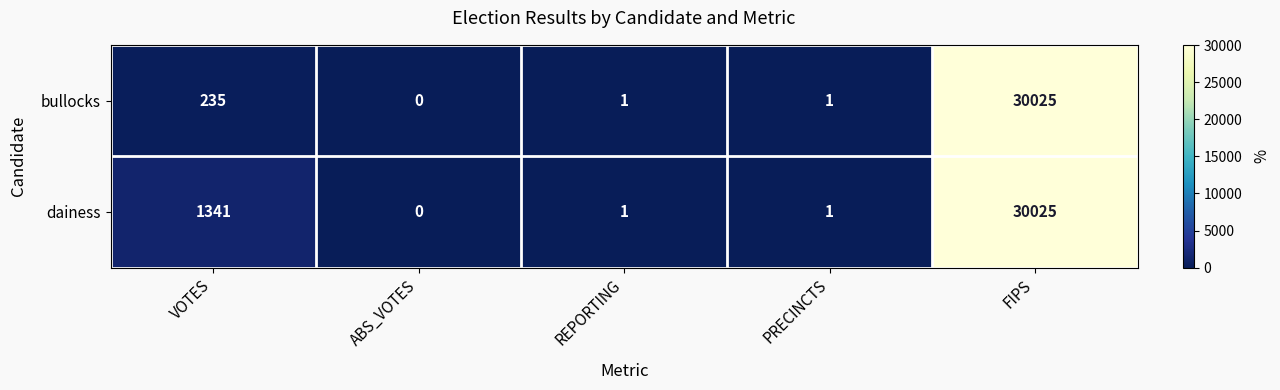

The value of bullocks at PRECINCTS is 0. True or false?

False